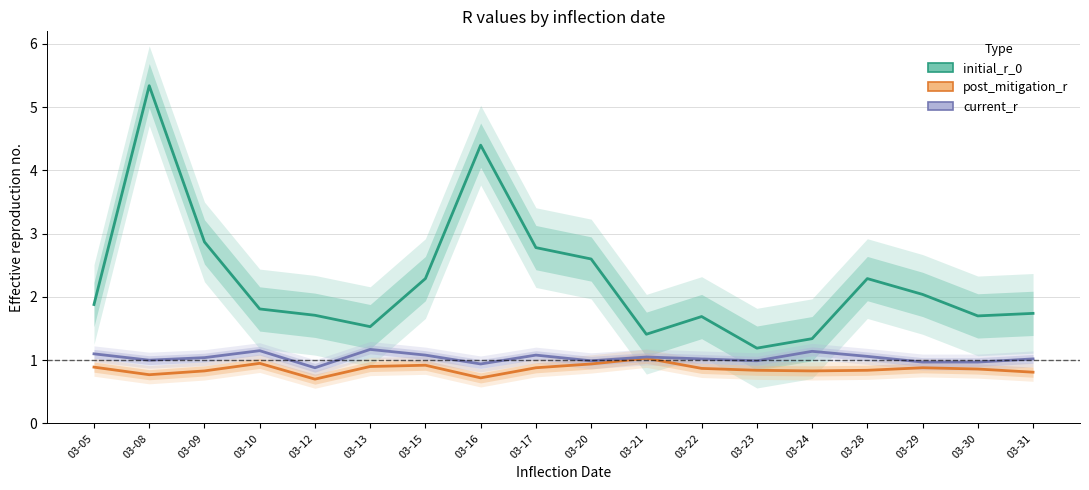

Reading left to right, transcribe all the data shown in this chart.

initial_r_0: 03-05=1.9	03-08=5.3	03-09=2.9	03-10=1.8	03-12=1.7	03-13=1.5	03-15=2.3	03-16=4.4	03-17=2.8	03-20=2.6	03-21=1.4	03-22=1.7	03-23=1.2	03-24=1.3	03-28=2.3	03-29=2.0	03-30=1.7	03-31=1.7
post_mitigation_r: 03-05=0.9	03-08=0.8	03-09=0.8	03-10=0.9	03-12=0.7	03-13=0.9	03-15=0.9	03-16=0.7	03-17=0.9	03-20=0.9	03-21=1.0	03-22=0.9	03-23=0.8	03-24=0.8	03-28=0.8	03-29=0.9	03-30=0.9	03-31=0.8
current_r: 03-05=1.1	03-08=1.0	03-09=1.0	03-10=1.1	03-12=0.9	03-13=1.2	03-15=1.1	03-16=0.9	03-17=1.1	03-20=1.0	03-21=1.1	03-22=1.0	03-23=1.0	03-24=1.1	03-28=1.1	03-29=1.0	03-30=1.0	03-31=1.0